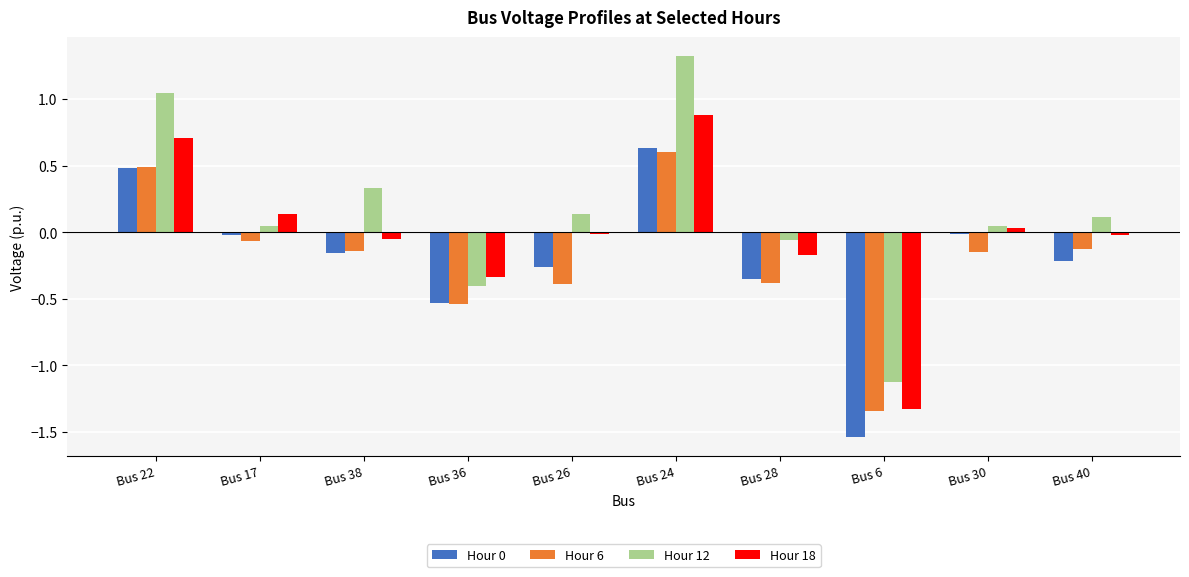

What is the sum of all Hour 6 values?

-2.0